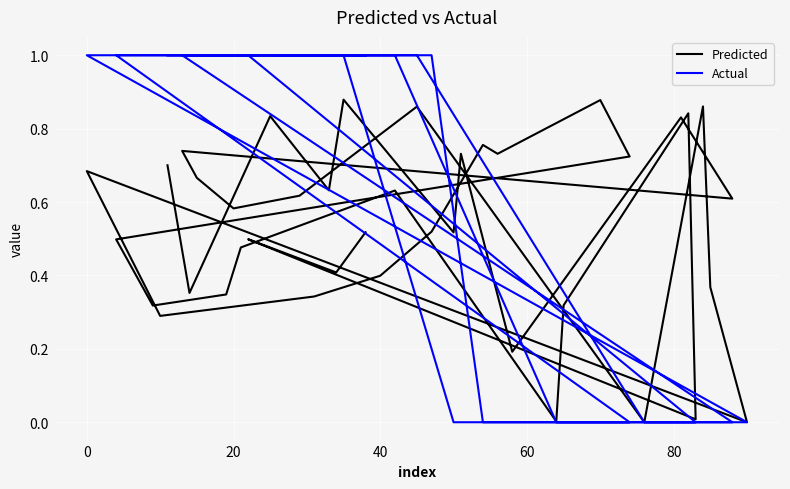

Does the chart display data point markers on the line(s)?

No